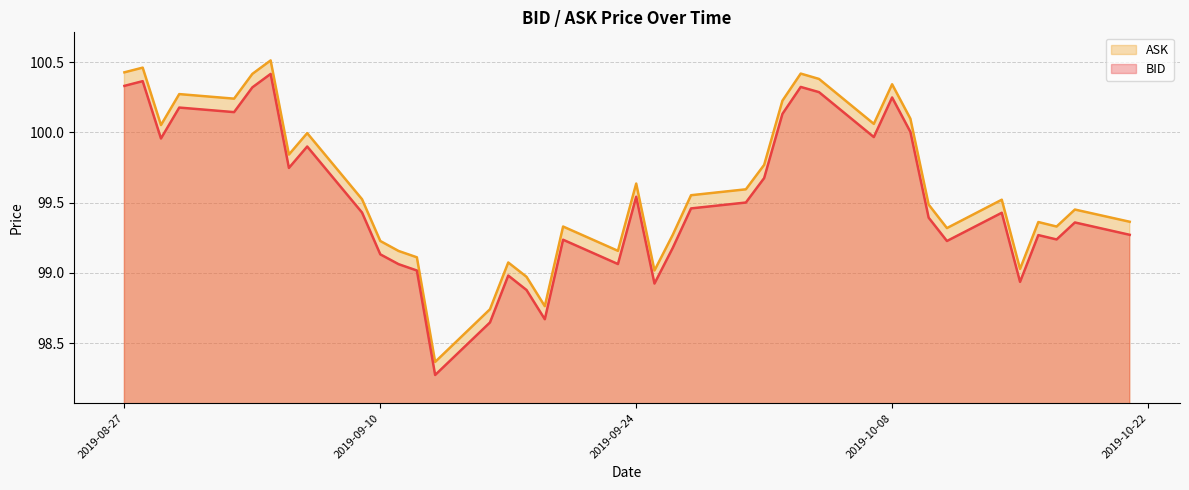

True or false: ASK and BID intersect in this chart.

False